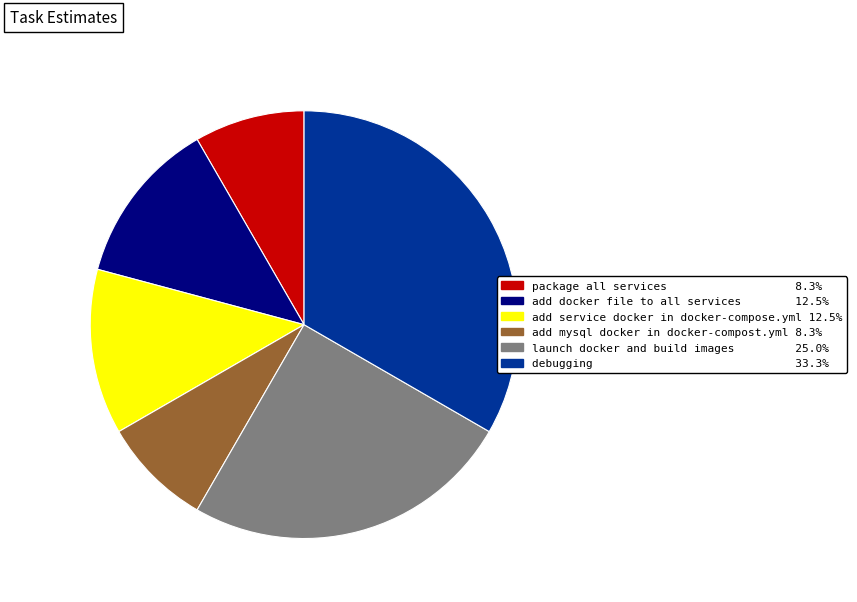

Which category has the biggest portion of the pie?

debugging